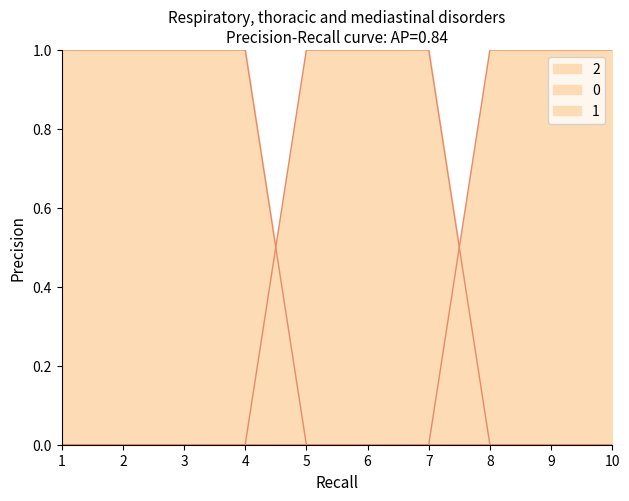

The value of 1 at 6 is 2. True or false?

False